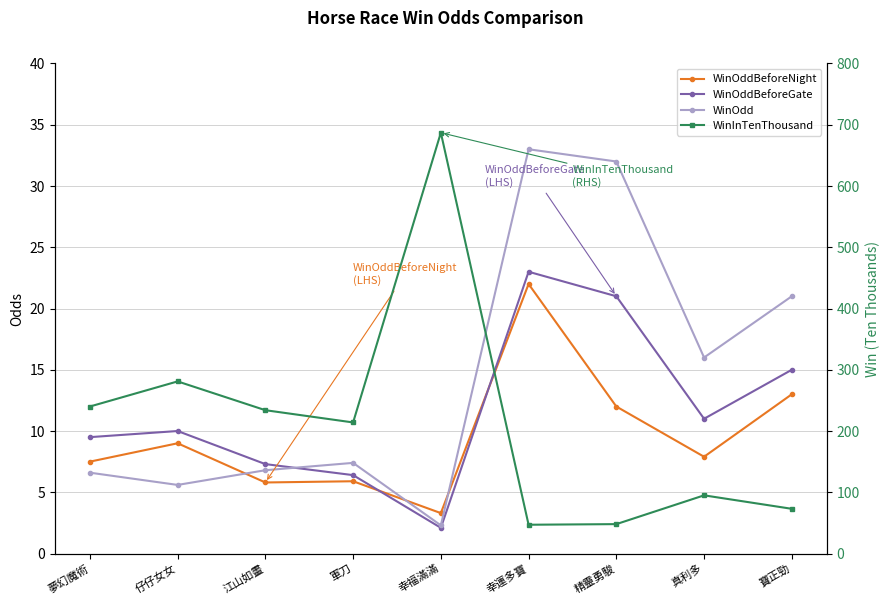

At how many categories does at least one series exceed 282?

1